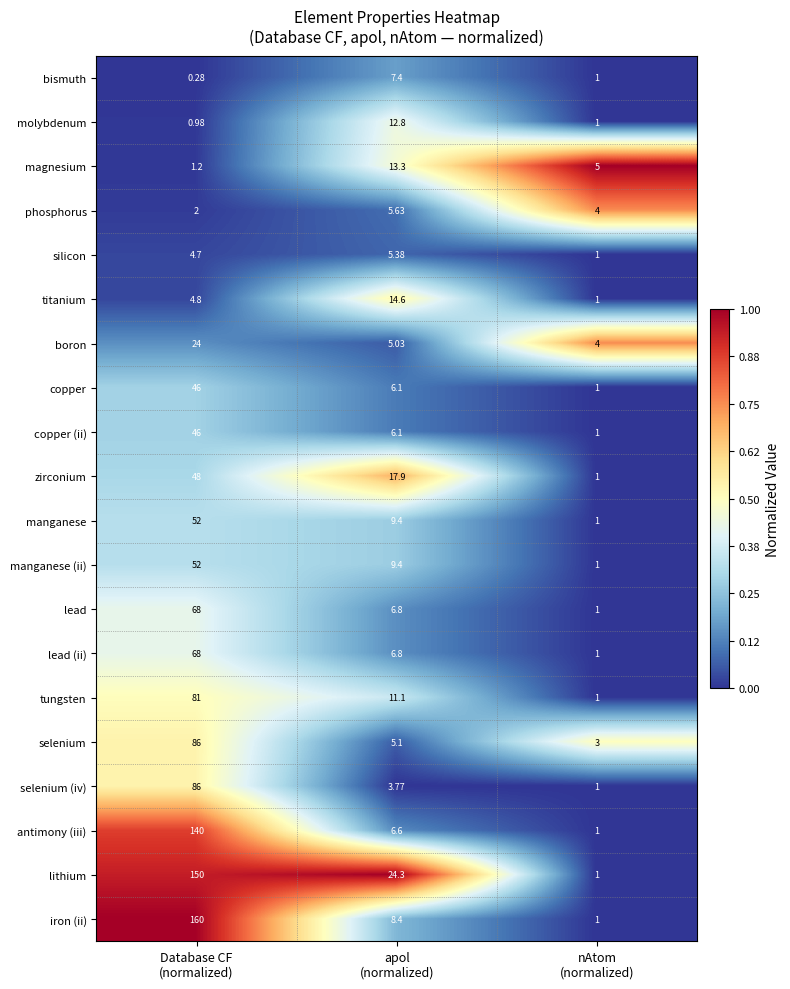

Count the number of categories in the chart.

3